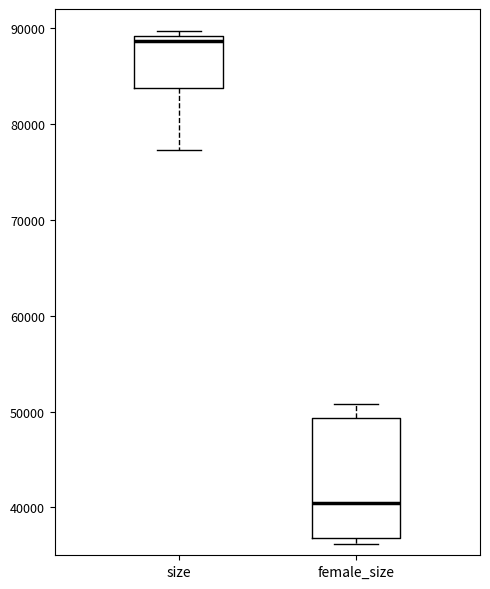

Reading left to right, read every box against the y-axis: the position of its median line, the range the box covers, and the ends of its whiskers. The values are not printed on the chart, so give them approximately, as read against the axis.

size: median 89000 (just below the box's upper edge), box 84000 to 89000, whiskers 77000 to 90000
female_size: median 40000, box 37000 to 49000, whiskers 36000 to 51000